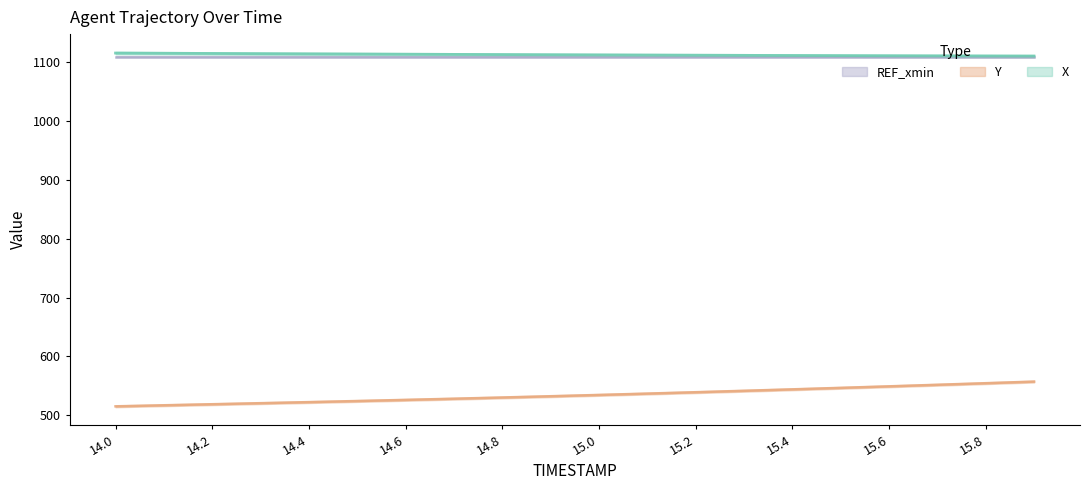

How many categories are shown in the chart?

20